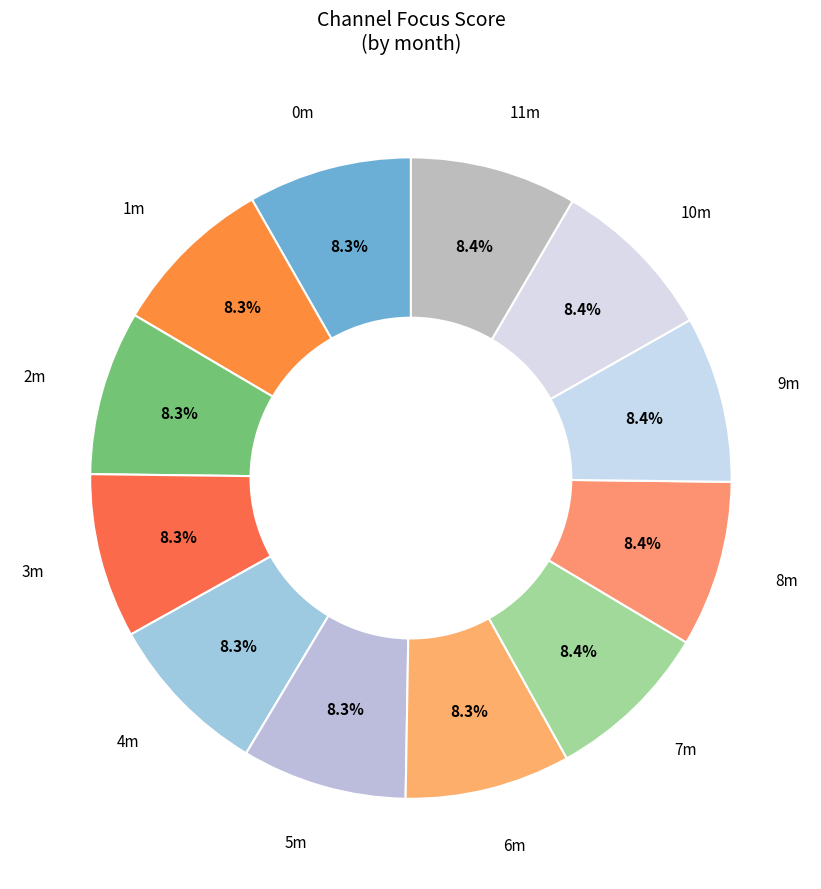

Combined, what portion of the pie is 11m and 10m?

16.8%